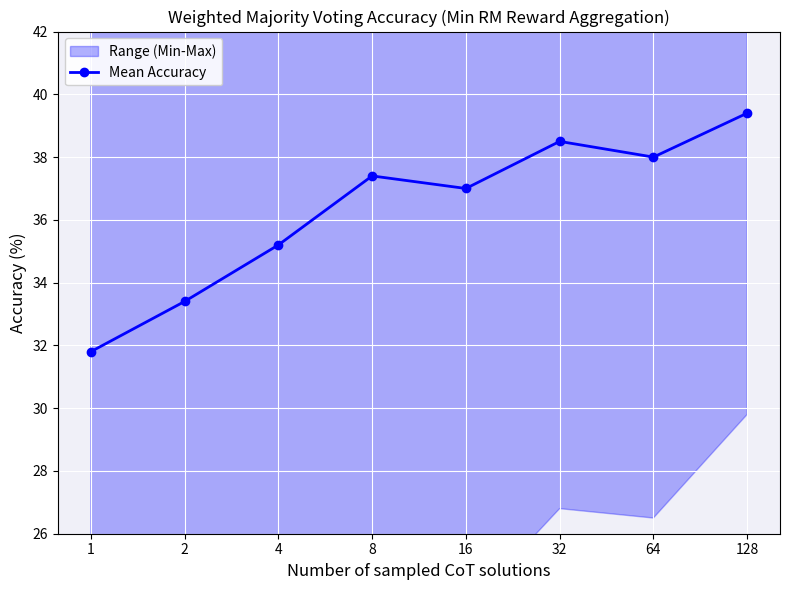

What is the smallest value displayed?

31.8